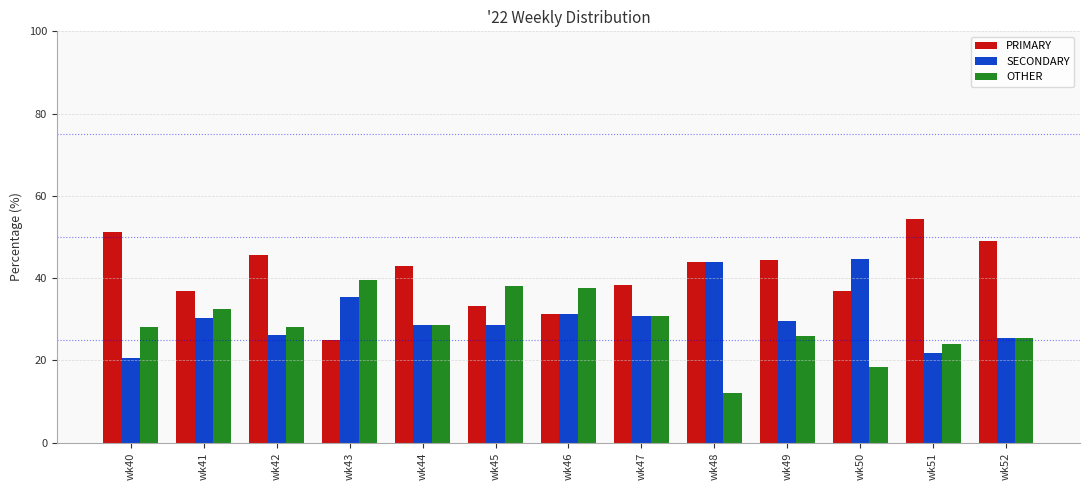

How many bars are there in total?

39